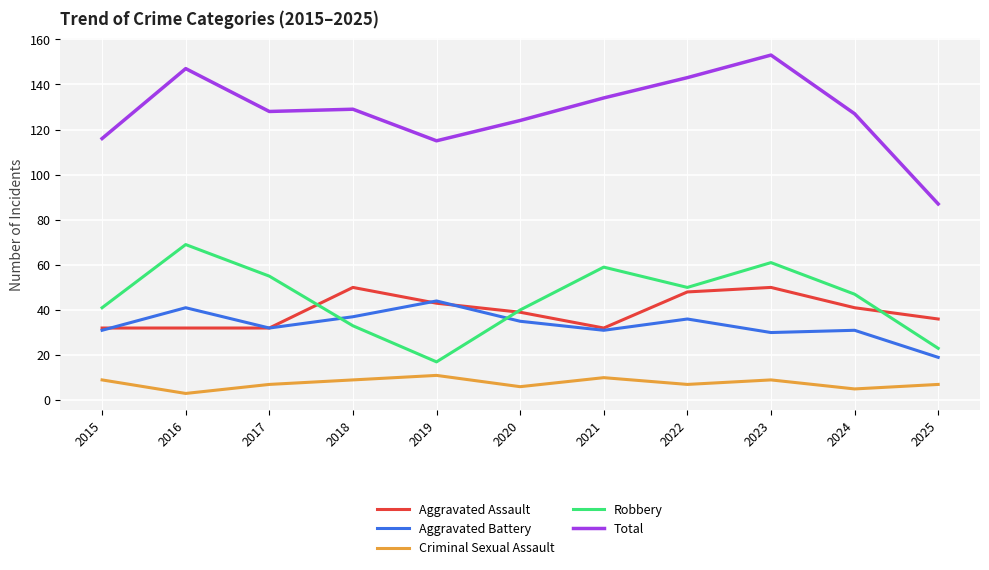

Count the Criminal Sexual Assault values in the range 6 to 9.

7